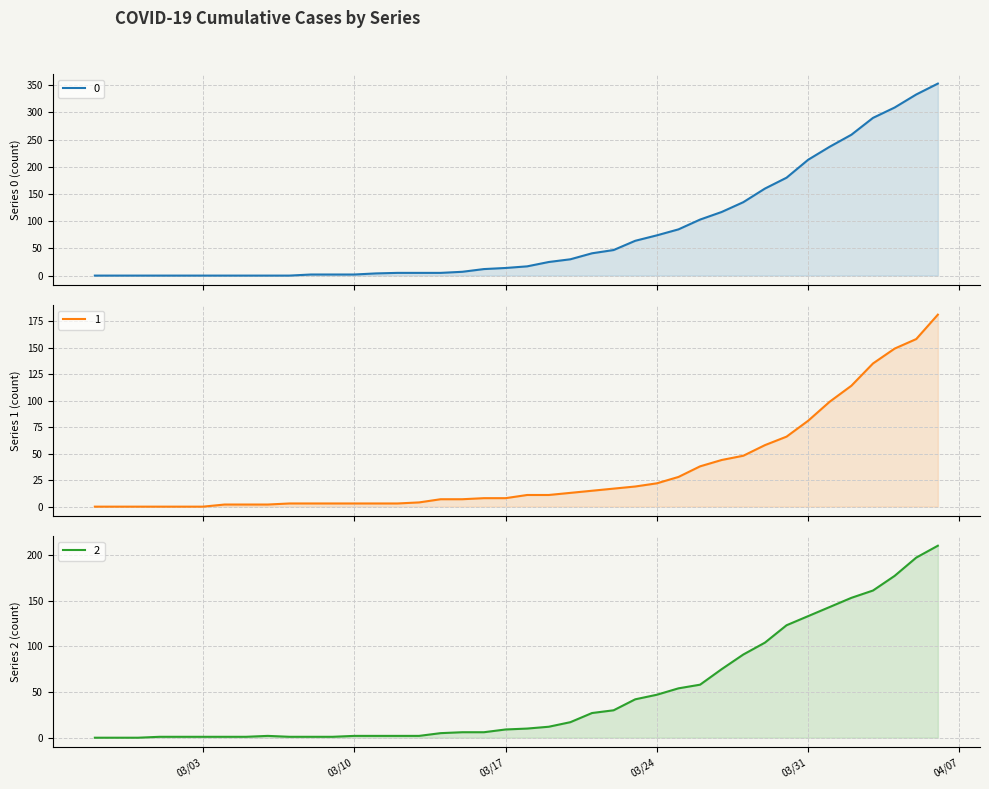

List the labels in order of 0 value, smallest first.

2020-02-27, 2020-02-28, 2020-02-29, 2020-03-01, 2020-03-02, 2020-03-03, 2020-03-04, 2020-03-05, 2020-03-06, 2020-03-07, 2020-03-08, 2020-03-09, 2020-03-10, 2020-03-11, 2020-03-12, 2020-03-13, 2020-03-14, 2020-03-15, 2020-03-16, 2020-03-17, 2020-03-18, 2020-03-19, 2020-03-20, 2020-03-21, 2020-03-22, 2020-03-23, 2020-03-24, 2020-03-25, 2020-03-26, 2020-03-27, 2020-03-28, 2020-03-29, 2020-03-30, 2020-03-31, 2020-04-01, 2020-04-02, 2020-04-03, 2020-04-04, 2020-04-05, 2020-04-06